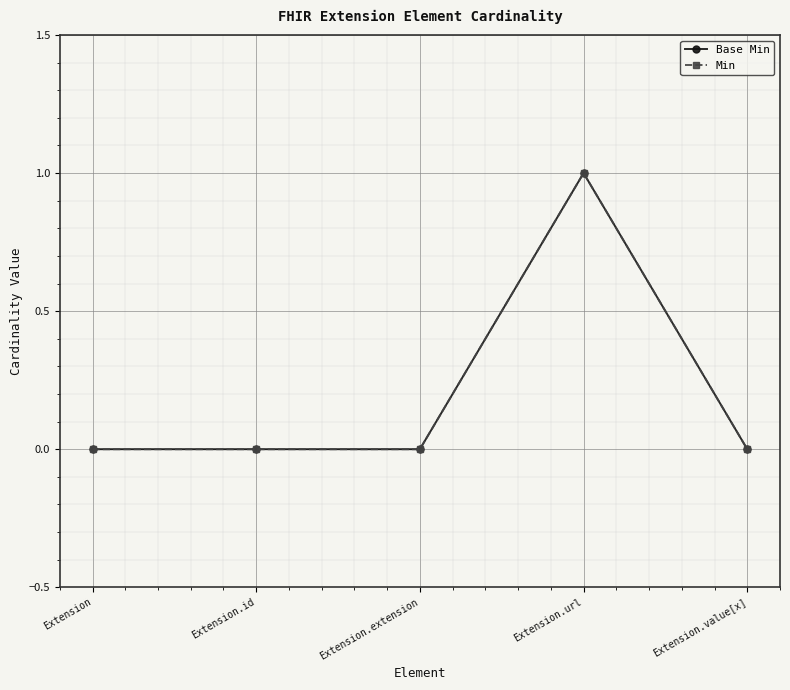

Is this an area chart (filled region under the line)?

No